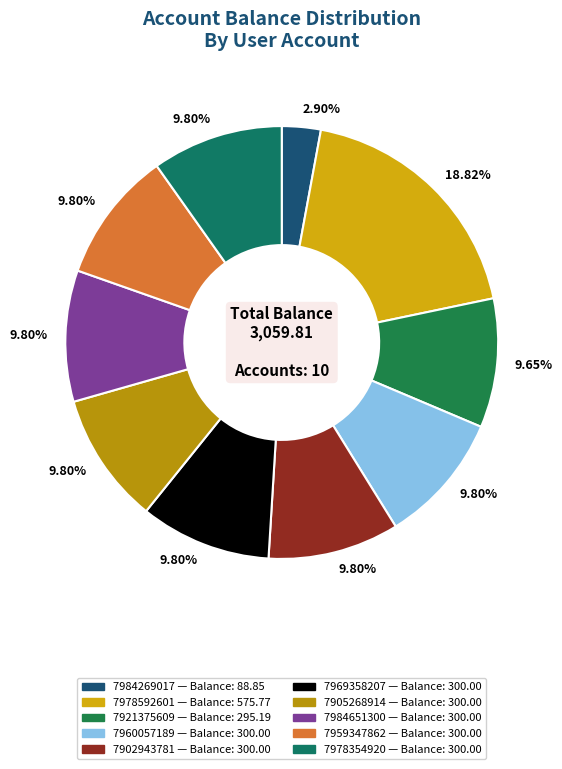

Is it true that 7978592601 is 25% of the pie?

False